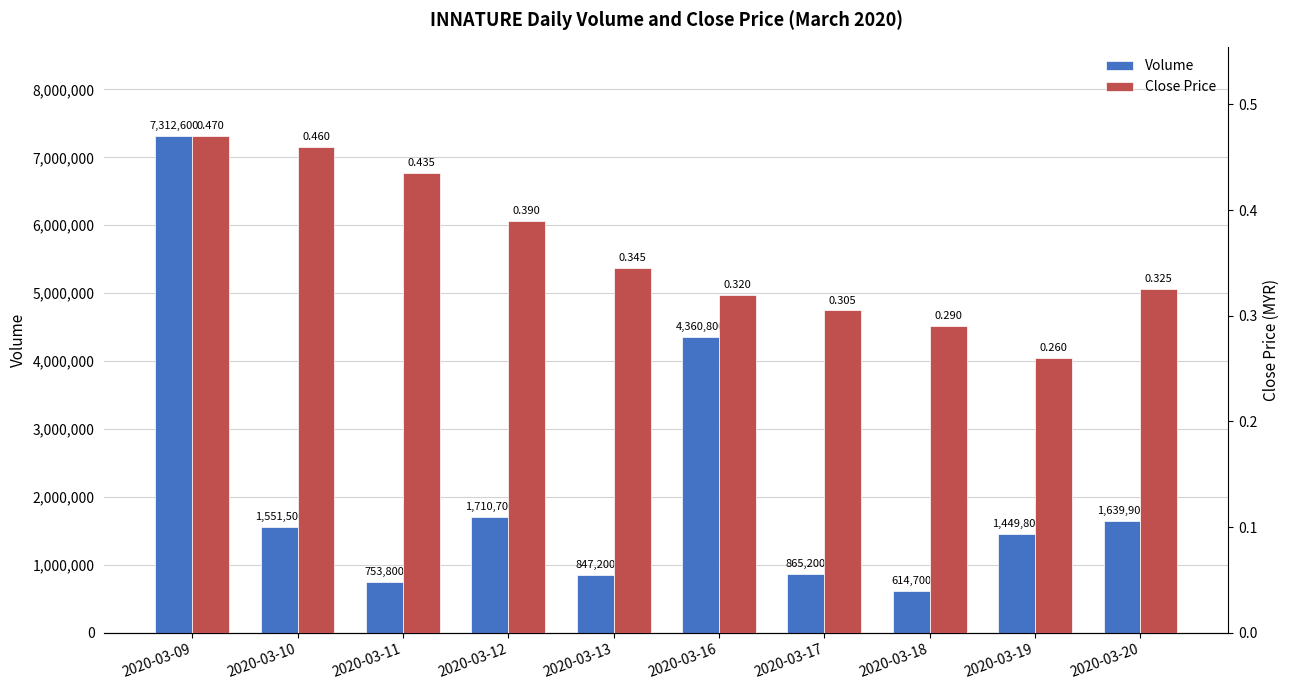

What is the sum of the Volume values at 2020-03-17 and 2020-03-09?

8177800.0